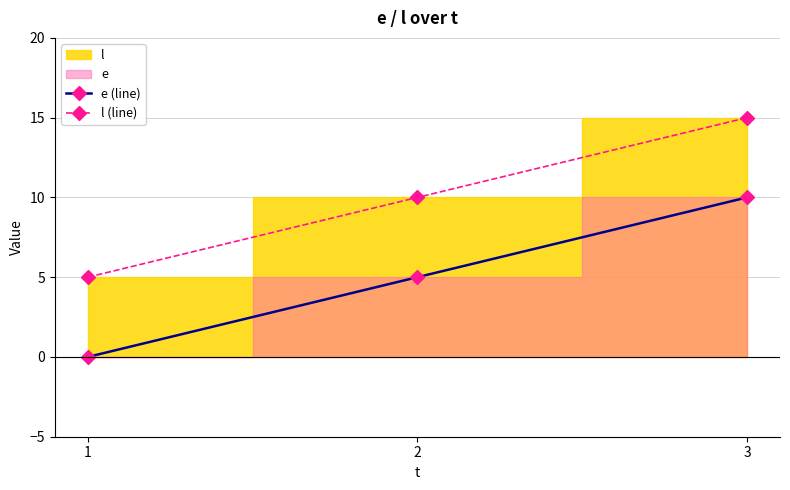

What is the total value across all series at 1?

5